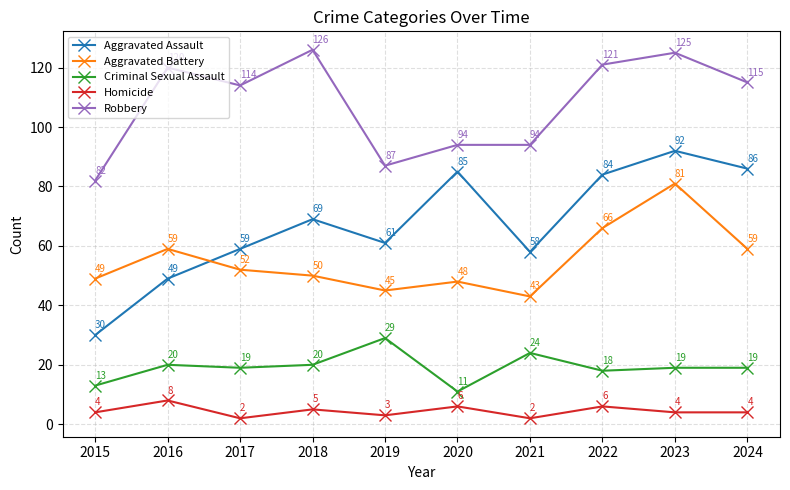

Read the Robbery value at 2015.

82